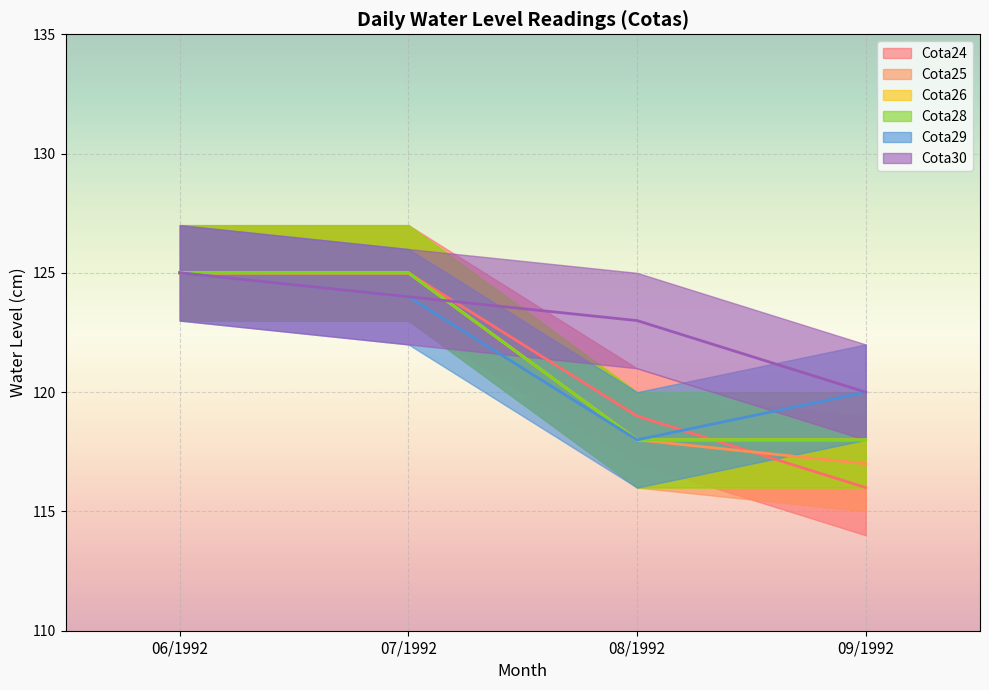

What is the smallest value displayed?

116